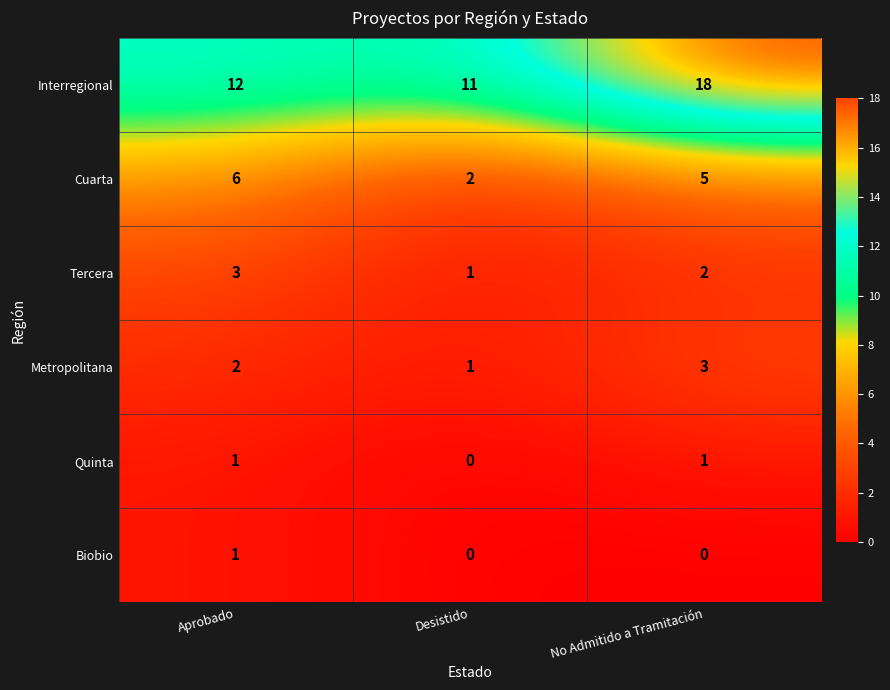

Which series has the widest spread of values?

Interregional